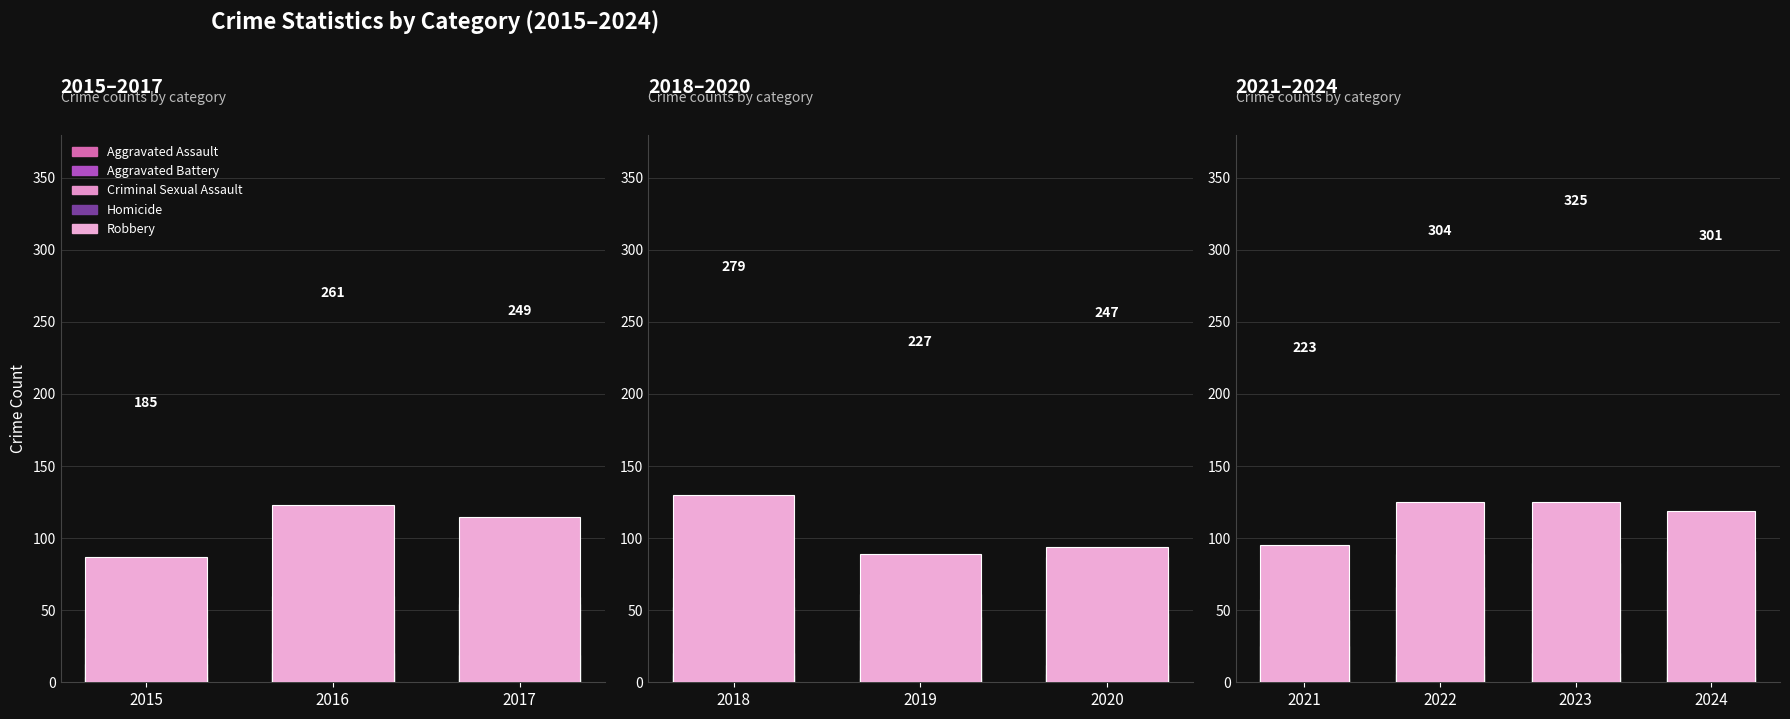

What is the difference between the highest and lowest values at 2022?

119